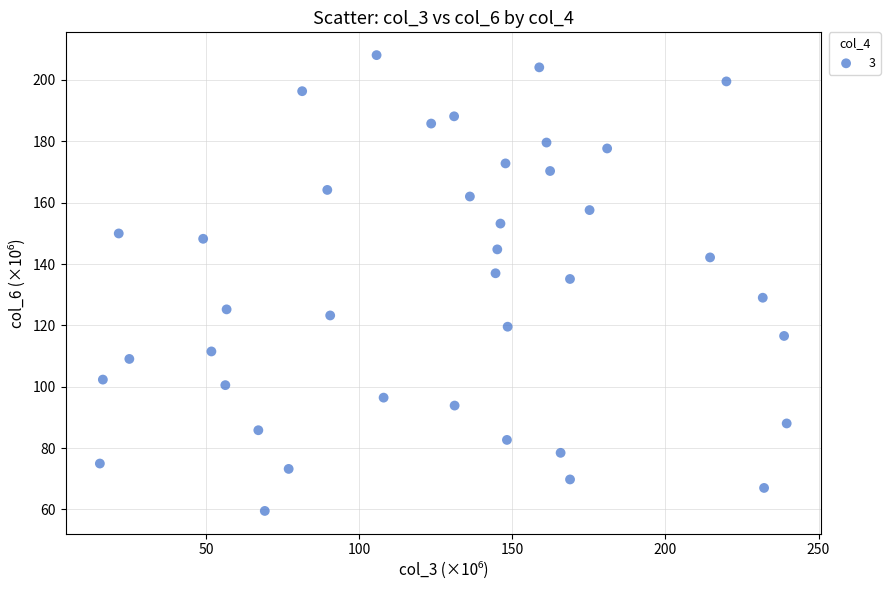

What Y value in the scatter plot is closest to 133?

135.1